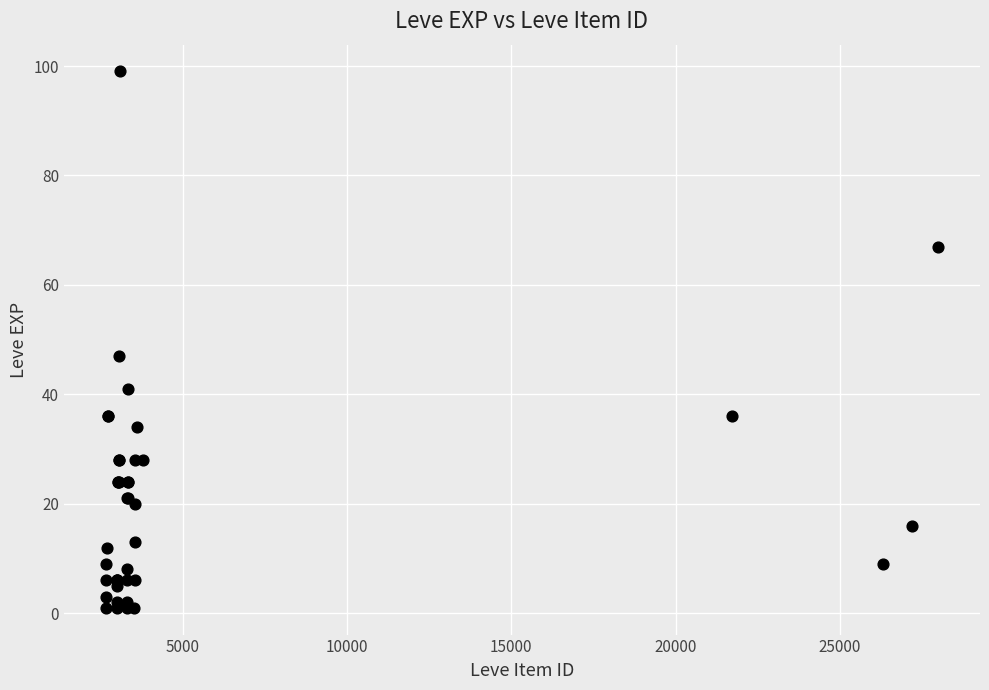

What Y value in the scatter plot is closest to 50?

47